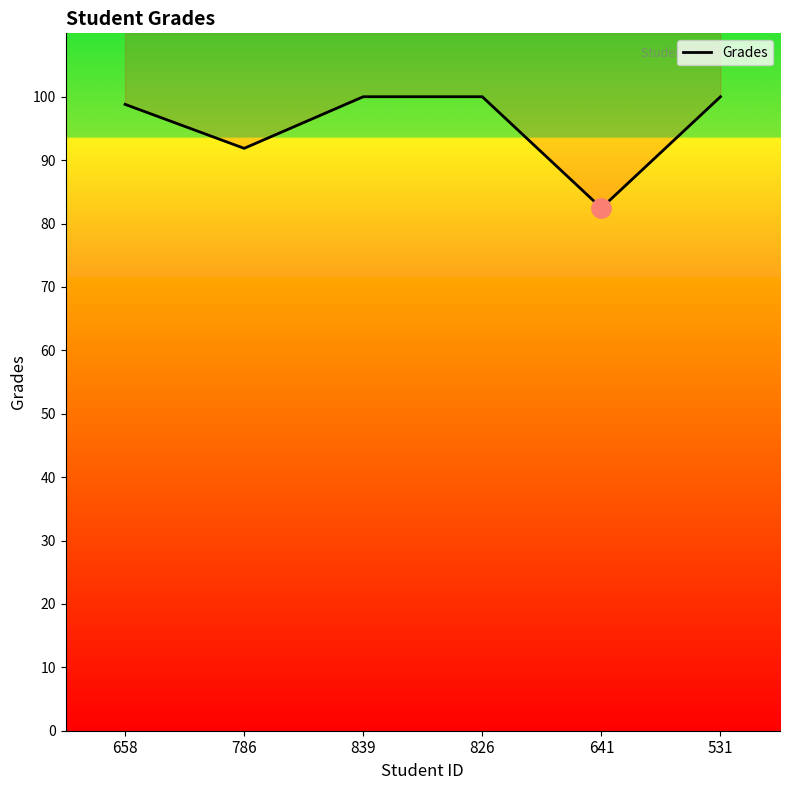

What is the sum of all values?

573.1